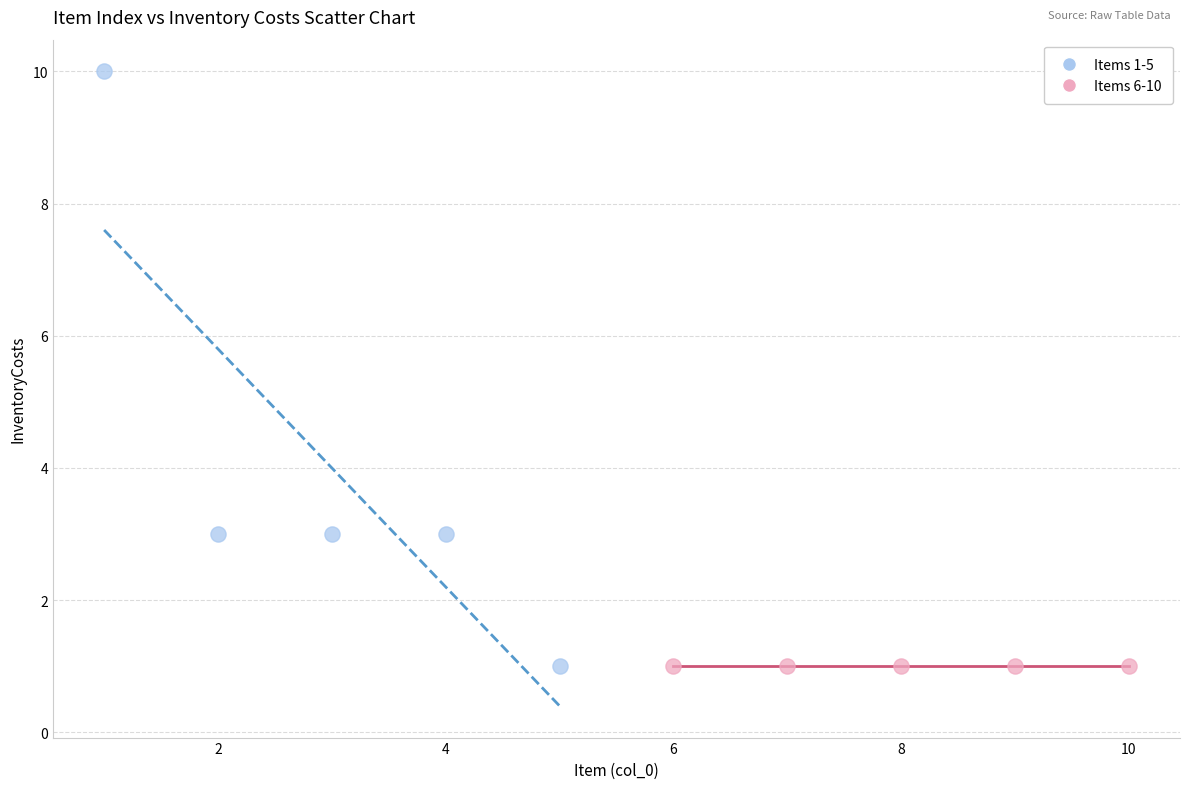

Which series contains the highest Y value?

Items 1-5